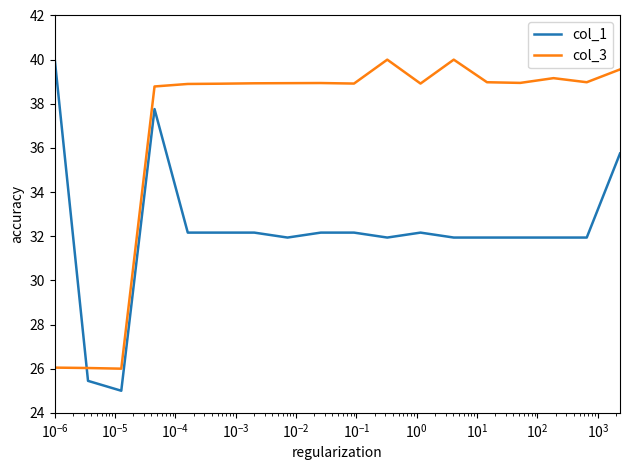

Rank the series by their average value, from highest to lowest.

col_3, col_1